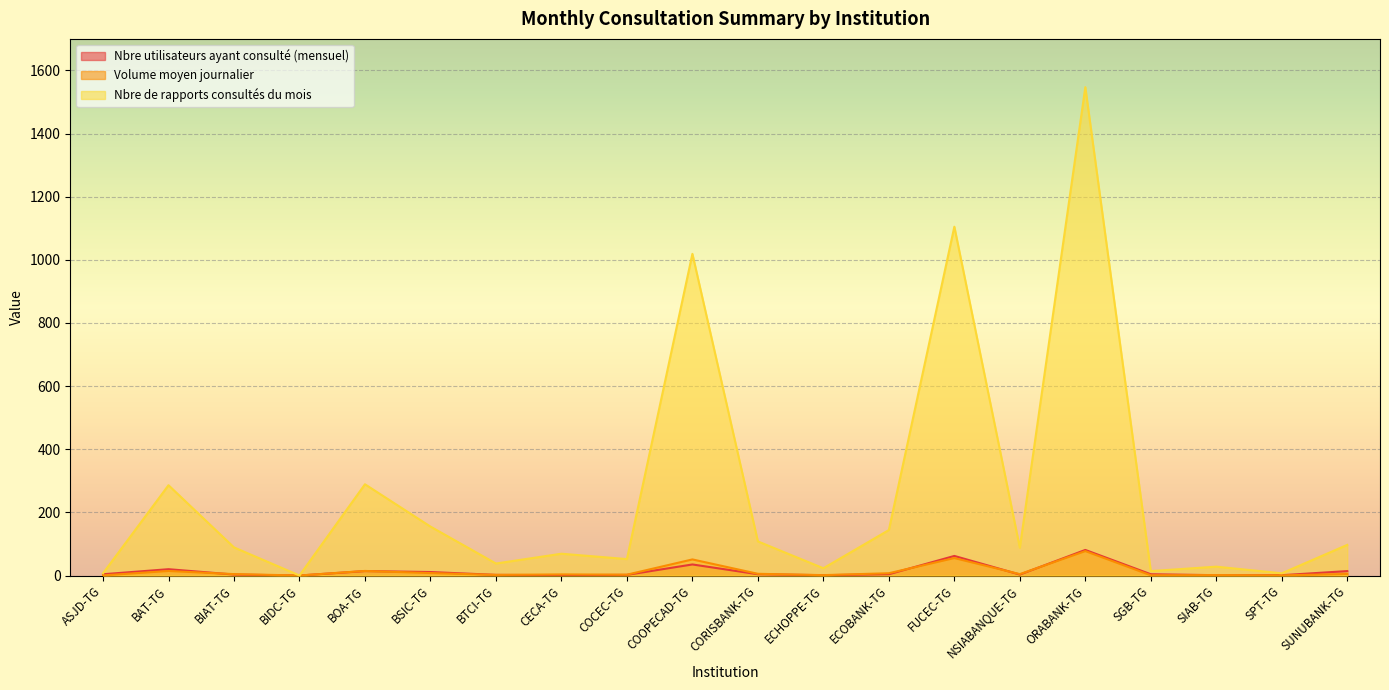

What value does the Volume moyen journalier series have at FUCEC-TG?

55.2